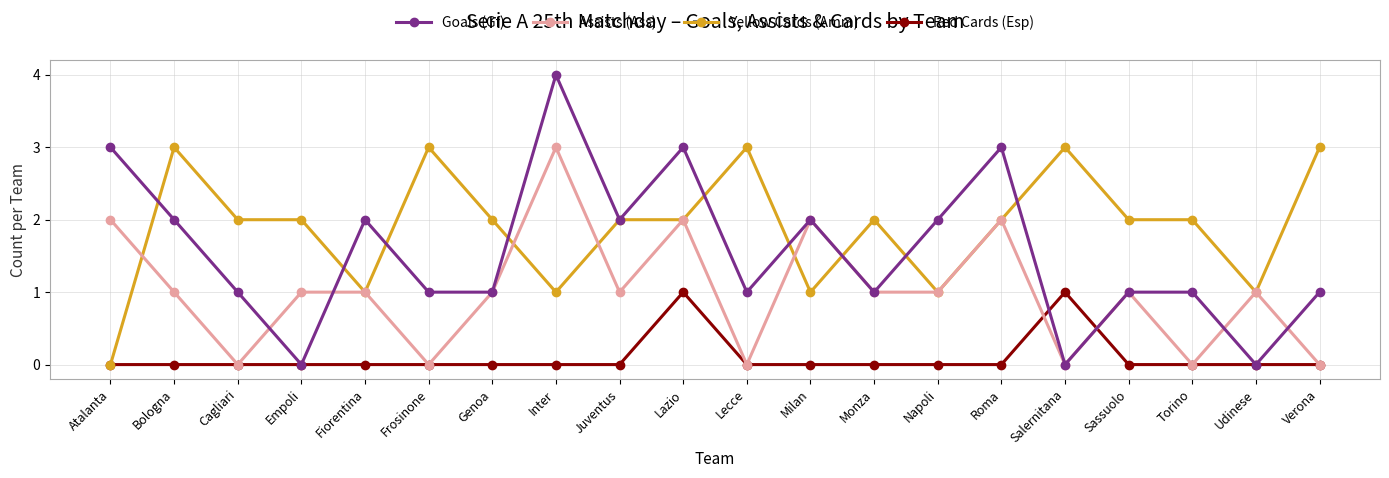

Reading left to right, extract all data points from this chart.

Goals (Gf): Atalanta=3	Bologna=2	Cagliari=1	Empoli=0	Fiorentina=2	Frosinone=1	Genoa=1	Inter=4	Juventus=2	Lazio=3	Lecce=1	Milan=2	Monza=1	Napoli=2	Roma=3	Salernitana=0	Sassuolo=1	Torino=1	Udinese=0	Verona=1
Assists (Ass): Atalanta=2	Bologna=1	Cagliari=0	Empoli=1	Fiorentina=1	Frosinone=0	Genoa=1	Inter=3	Juventus=1	Lazio=2	Lecce=0	Milan=2	Monza=1	Napoli=1	Roma=2	Salernitana=0	Sassuolo=1	Torino=0	Udinese=1	Verona=0
Yellow Cards (Amm): Atalanta=0	Bologna=3	Cagliari=2	Empoli=2	Fiorentina=1	Frosinone=3	Genoa=2	Inter=1	Juventus=2	Lazio=2	Lecce=3	Milan=1	Monza=2	Napoli=1	Roma=2	Salernitana=3	Sassuolo=2	Torino=2	Udinese=1	Verona=3
Red Cards (Esp): Atalanta=0	Bologna=0	Cagliari=0	Empoli=0	Fiorentina=0	Frosinone=0	Genoa=0	Inter=0	Juventus=0	Lazio=1	Lecce=0	Milan=0	Monza=0	Napoli=0	Roma=0	Salernitana=1	Sassuolo=0	Torino=0	Udinese=0	Verona=0